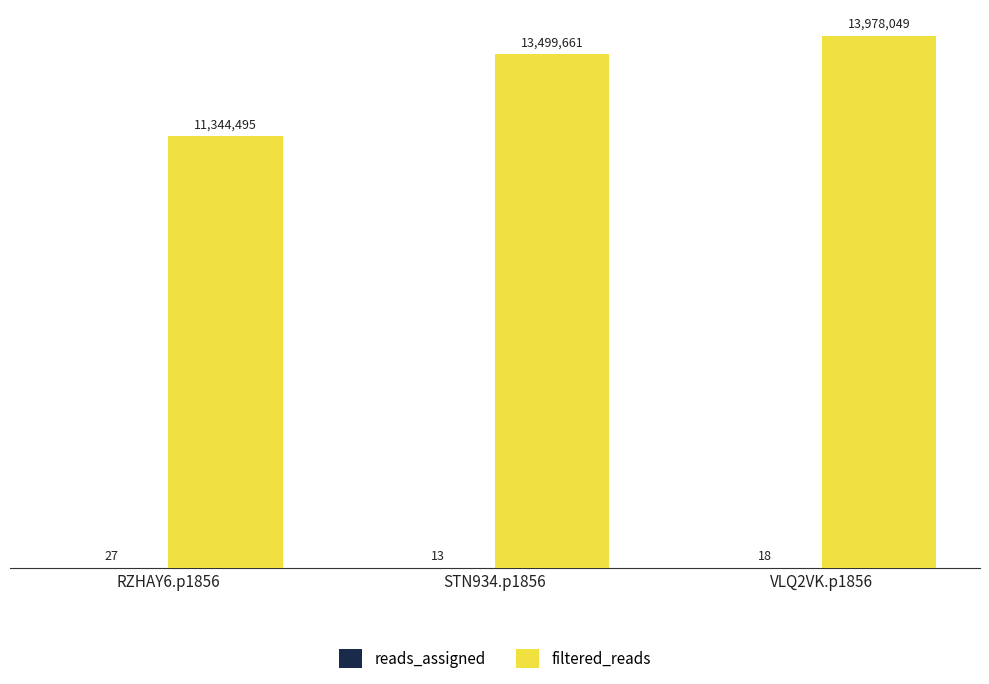

Between STN934.p1856 and RZHAY6.p1856, which is larger?

RZHAY6.p1856